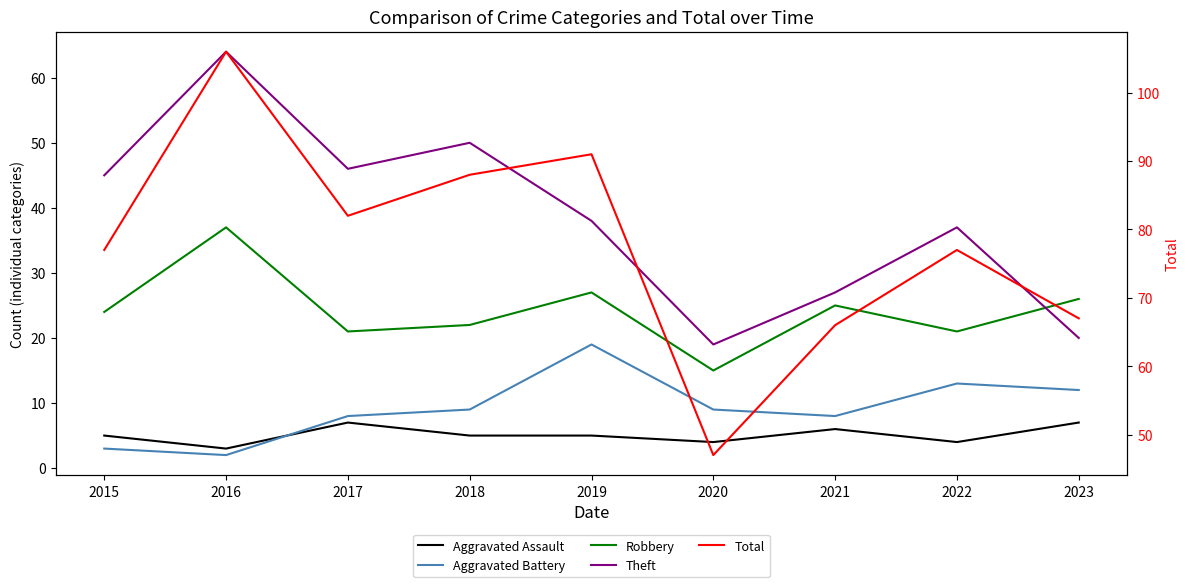

List the series in order of their peak value, lowest first.

Aggravated Assault, Aggravated Battery, Robbery, Theft, Total